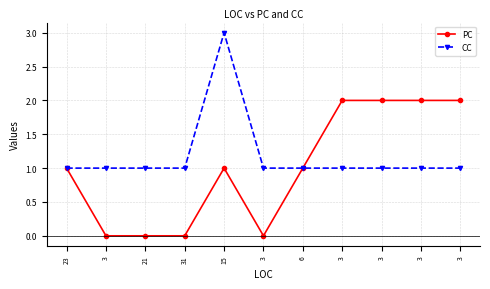

Which has a higher value, 3 or 3?

3